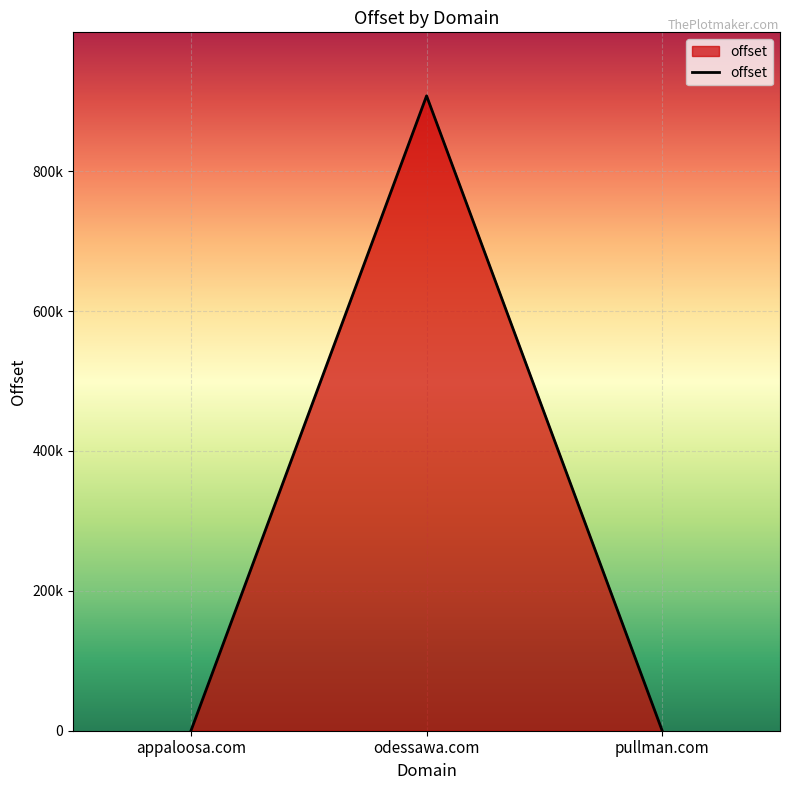

Reading left to right, what are all the values shown in this chart?

appaloosa.com=19	odessawa.com=907813	pullman.com=10